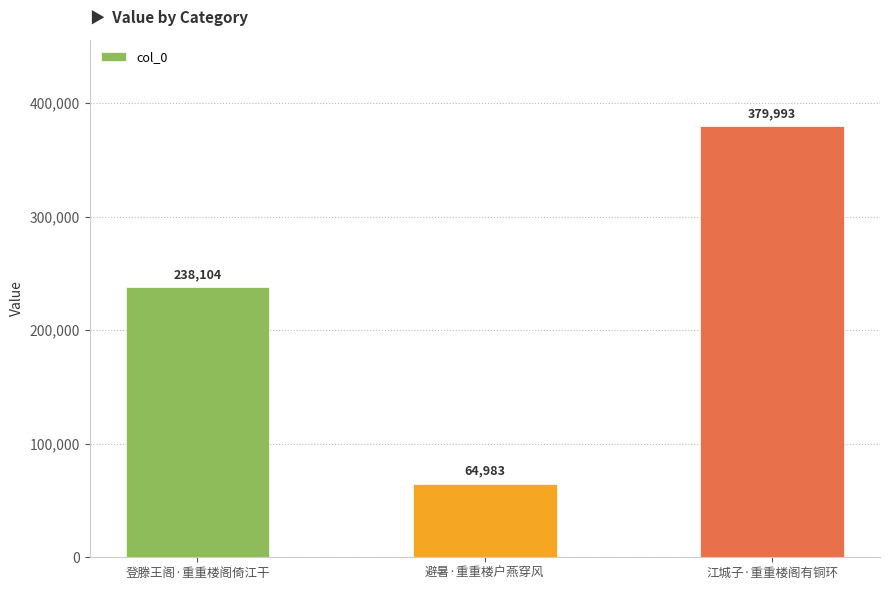

Rank the categories by value from highest to lowest.

江城子·重重楼阁有铜环, 登滕王阁·重重楼阁倚江干, 避暑·重重楼户燕穿风